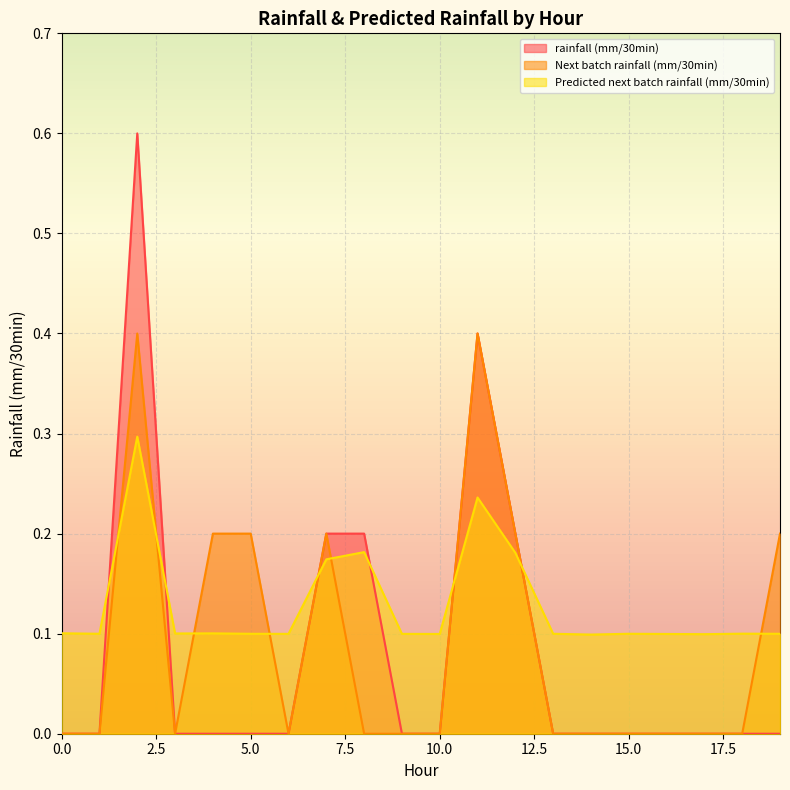

Between which two adjacent categories do Next batch rainfall (mm/30min) and Predicted next batch rainfall (mm/30min) first intersect?

1 and 2